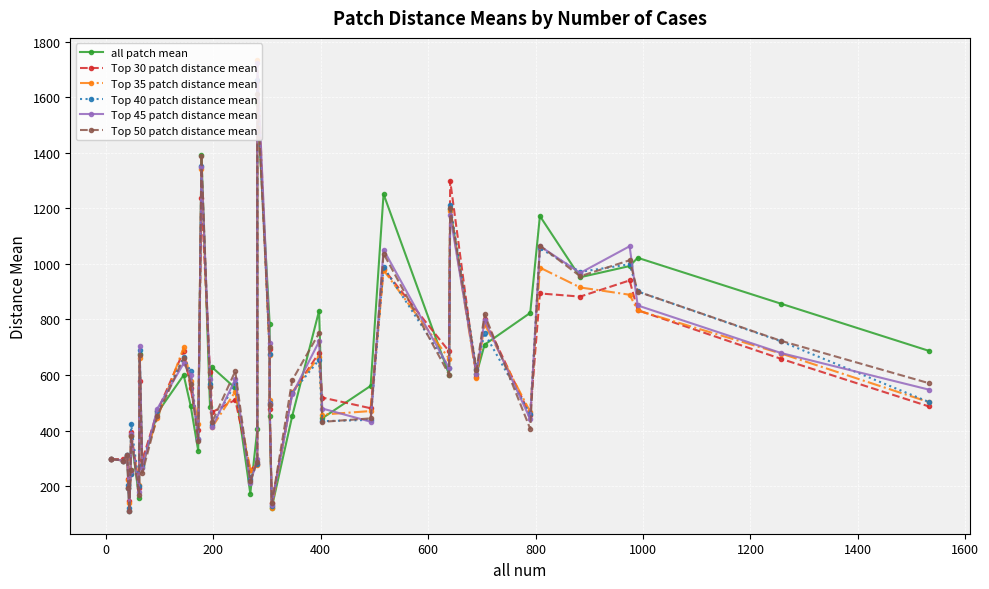

Count the number of categories in the chart.

40